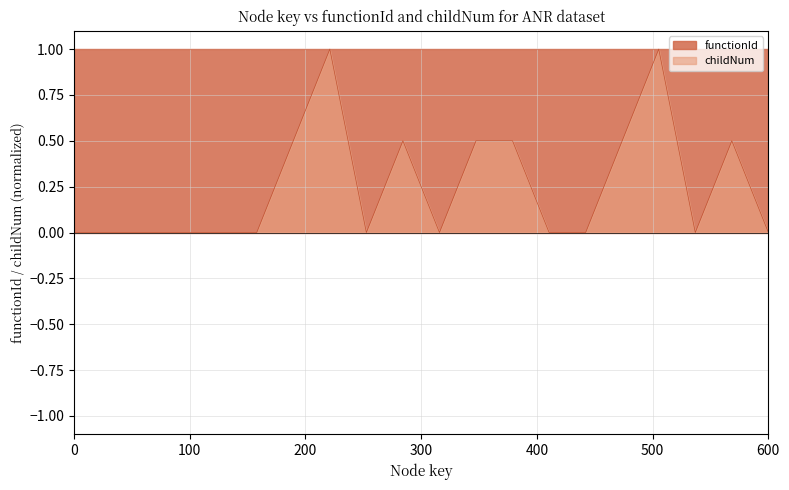

Which series has the widest spread of values?

childNum